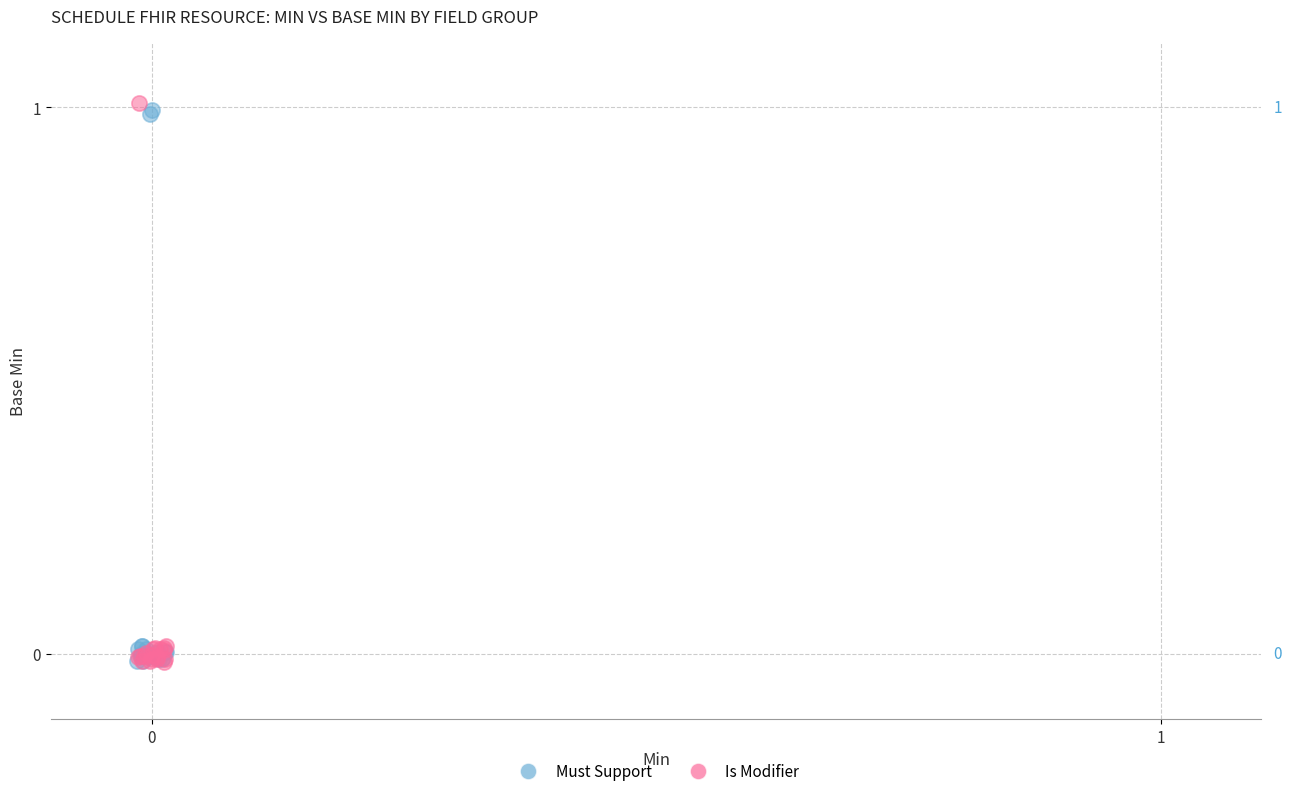

What are all the series names shown in the legend?

Must Support, Is Modifier